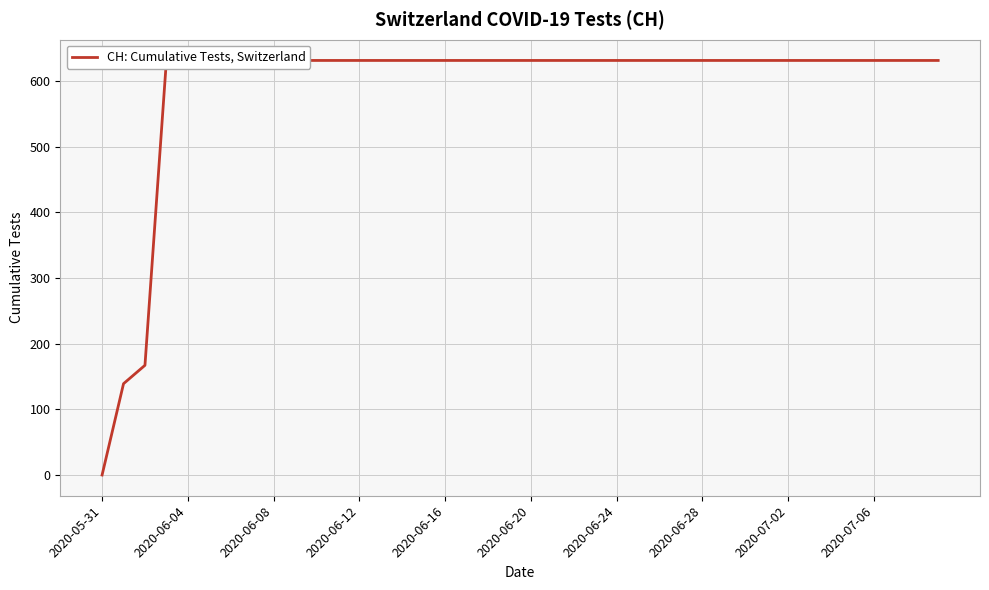

What is the label of the 40th point from the right?

2020-05-31